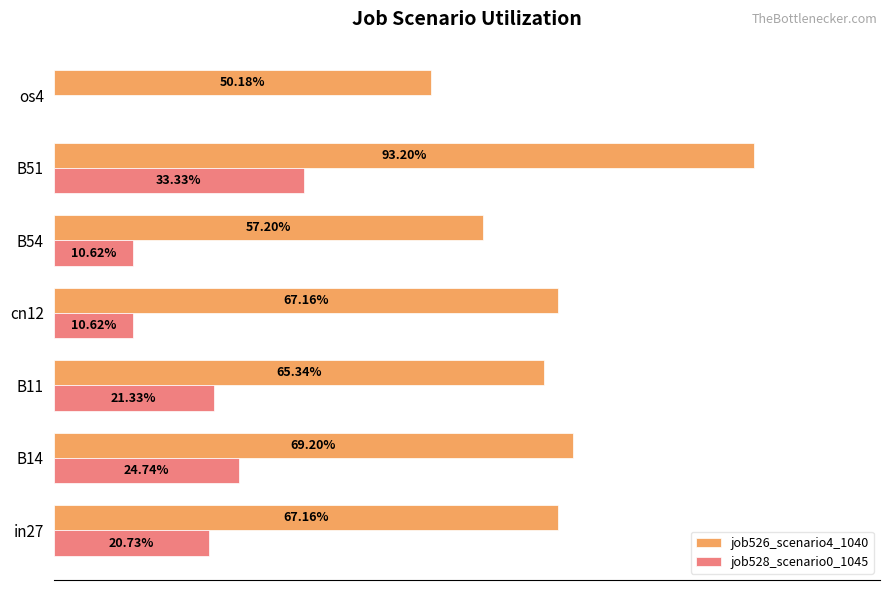

What are all the series names shown in the legend?

job526_scenario4_1040, job528_scenario0_1045